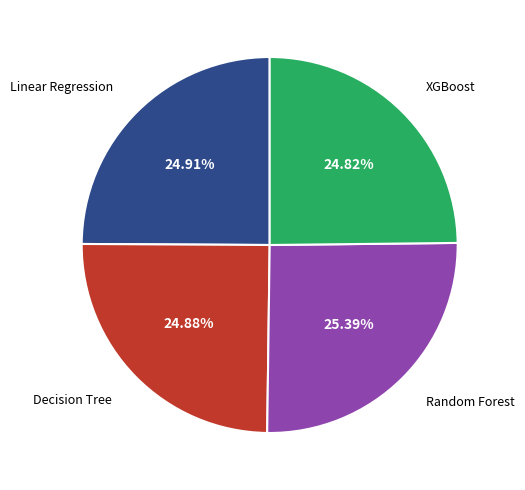

Does any single category account for the majority?

No